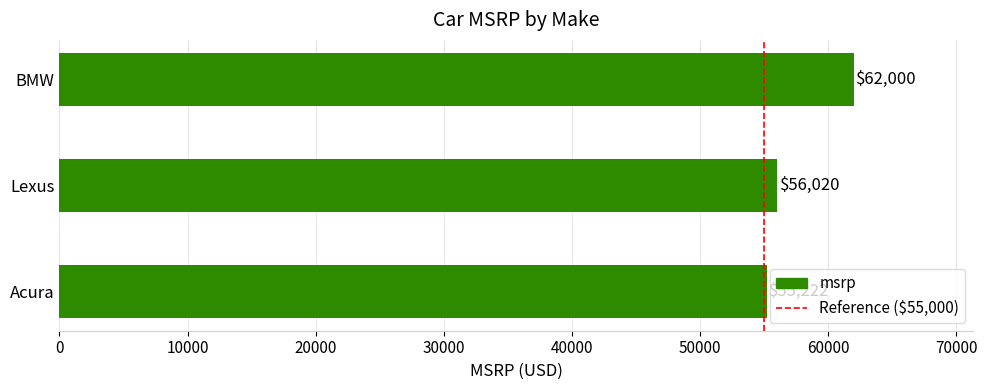

The value at BMW is 62000. True or false?

True